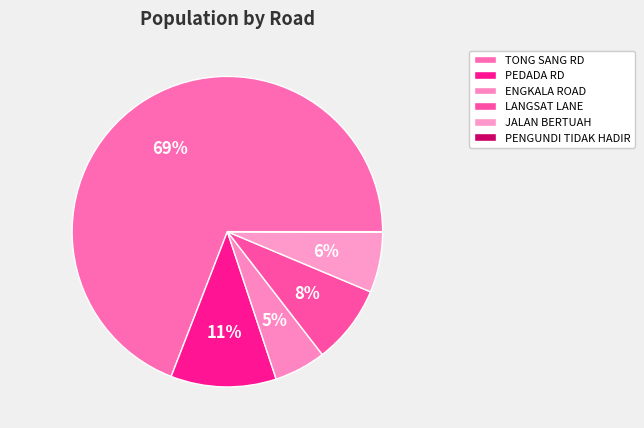

Which category has the biggest portion of the pie?

TONG SANG RD